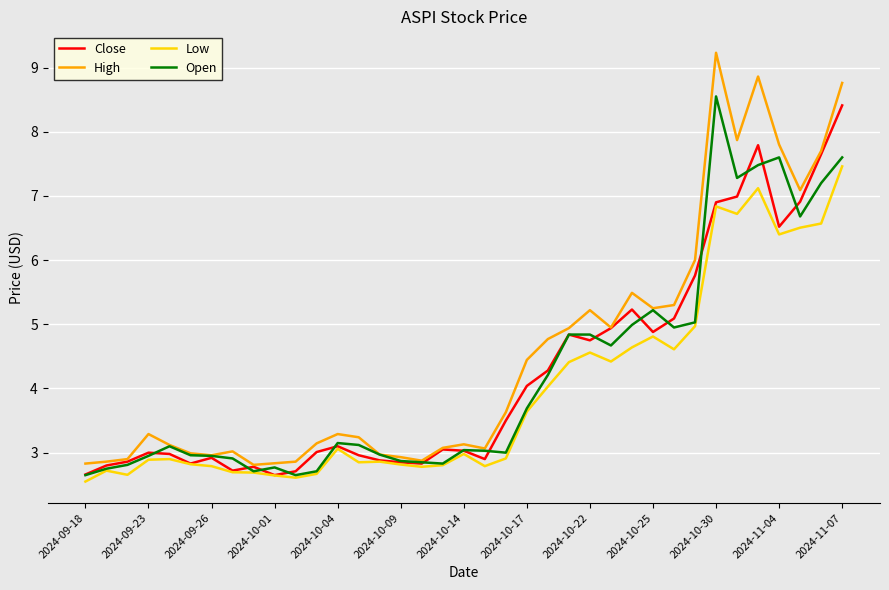

Which series has the largest total across all categories?

High